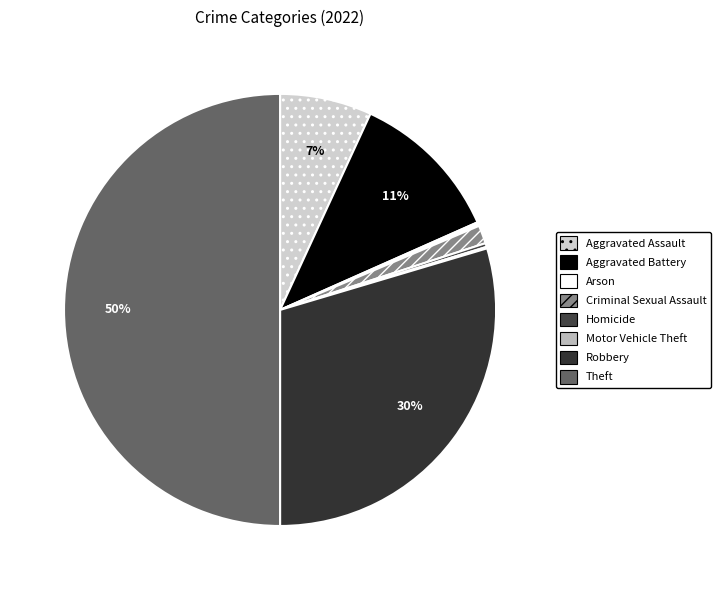

What percentage is the Robbery slice, to the nearest percent?

30%